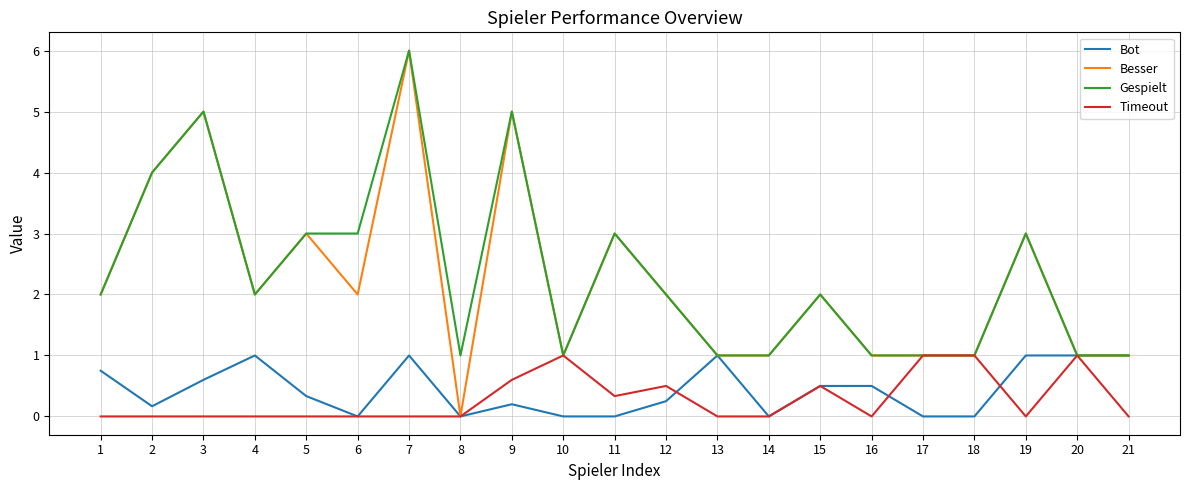

Which series has the largest range (max minus min)?

Besser